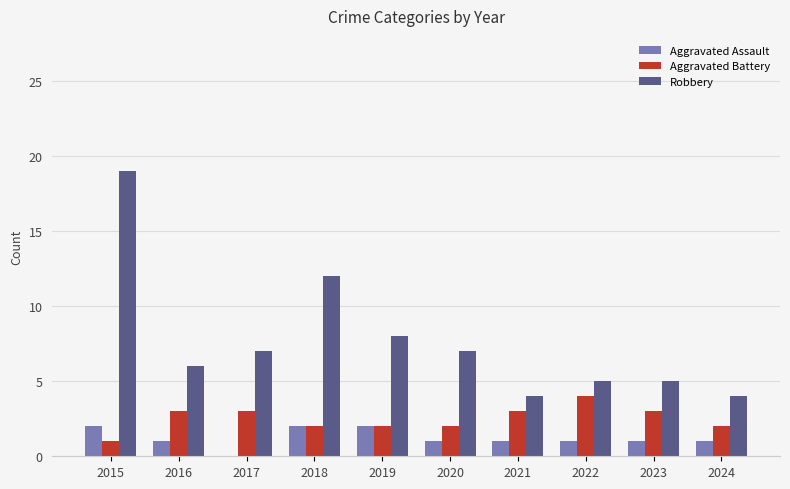

Reading right to left, what are all the values shown in this chart?

Aggravated Assault: 2024=1	2023=1	2022=1	2021=1	2020=1	2019=2	2018=2	2017=0	2016=1	2015=2
Aggravated Battery: 2024=2	2023=3	2022=4	2021=3	2020=2	2019=2	2018=2	2017=3	2016=3	2015=1
Robbery: 2024=4	2023=5	2022=5	2021=4	2020=7	2019=8	2018=12	2017=7	2016=6	2015=19